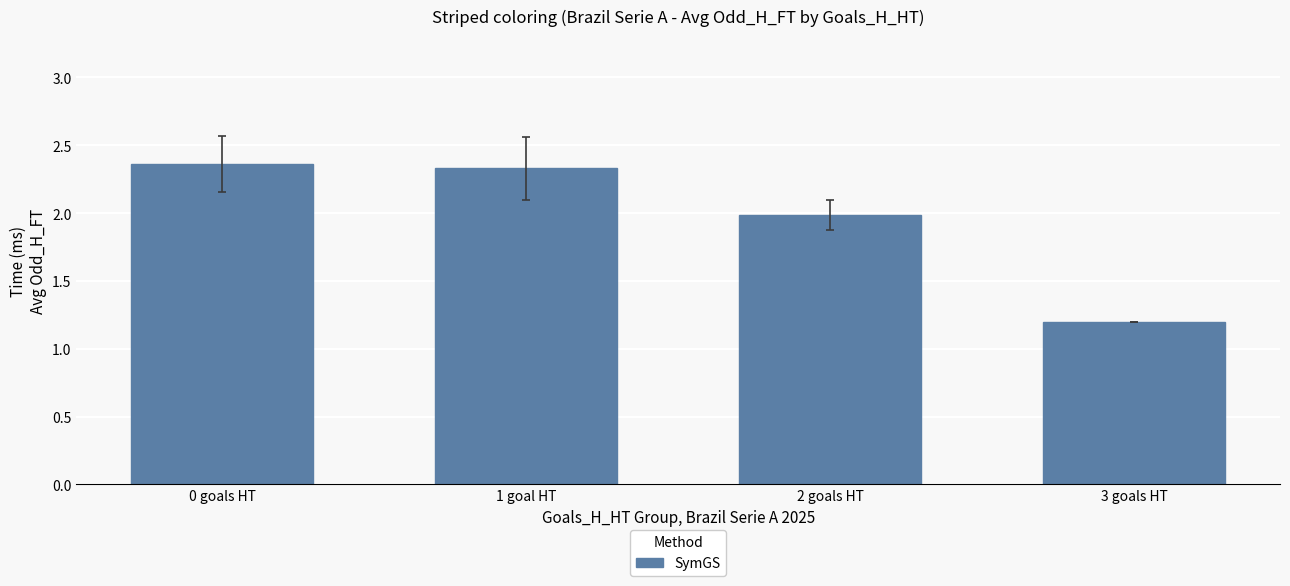

At which label is the value closest to 1?

3 goals HT